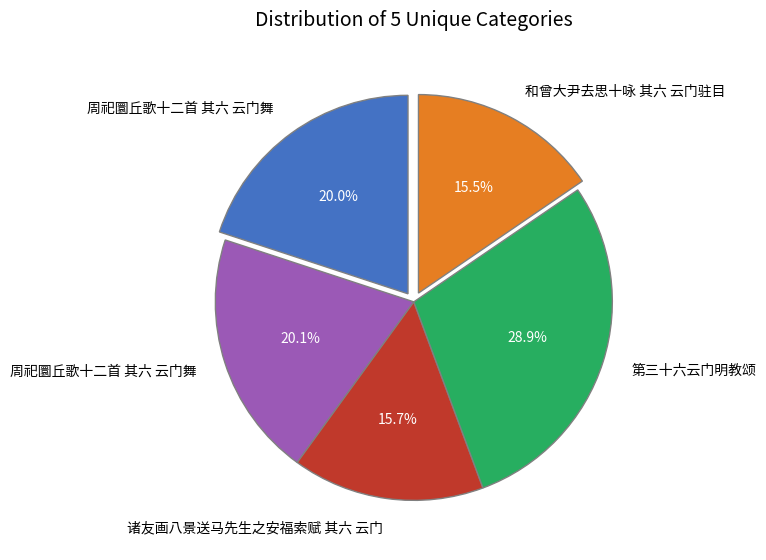

Does any single category account for the majority?

No